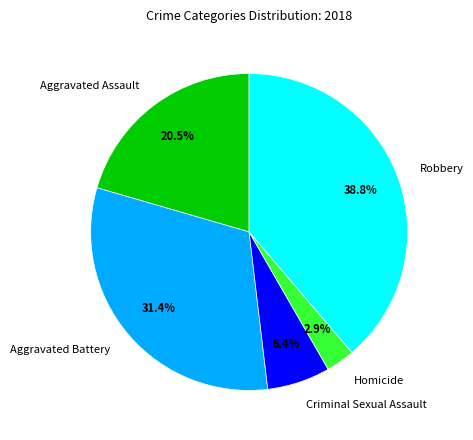

Approximately how many times larger is the value at Aggravated Battery compared to Criminal Sexual Assault?

4.9